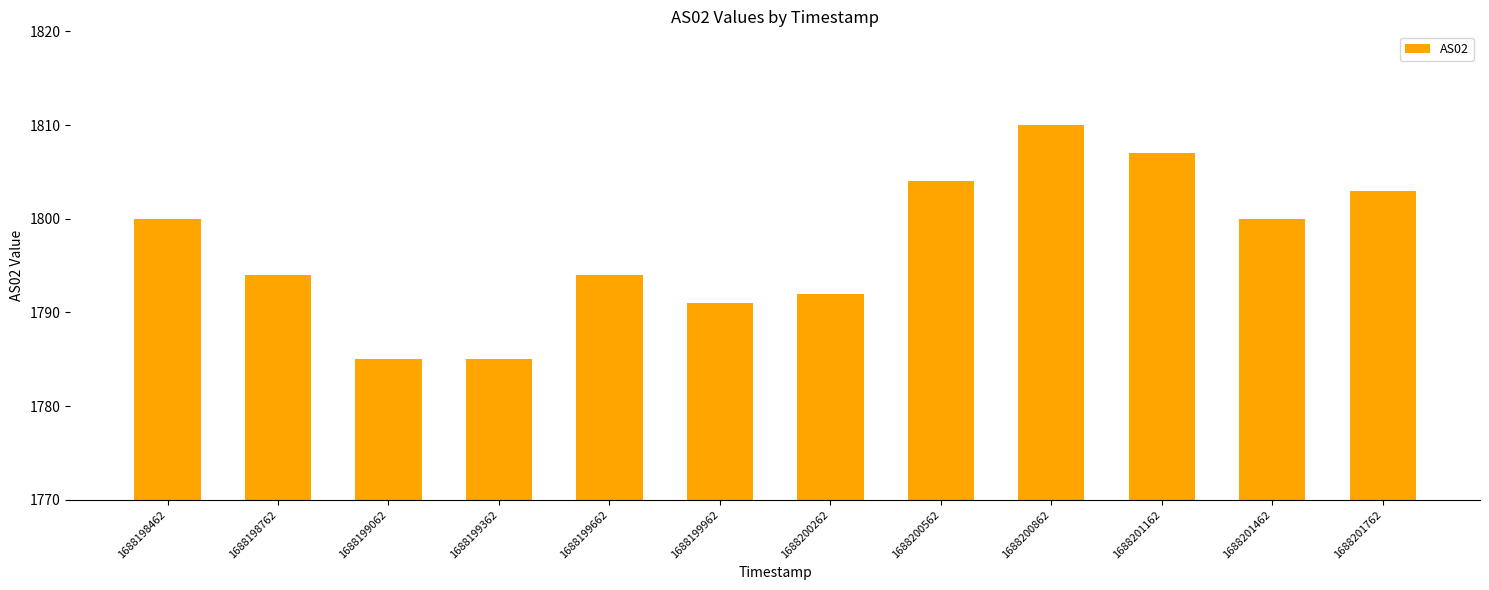

What is the greatest value displayed?

1810